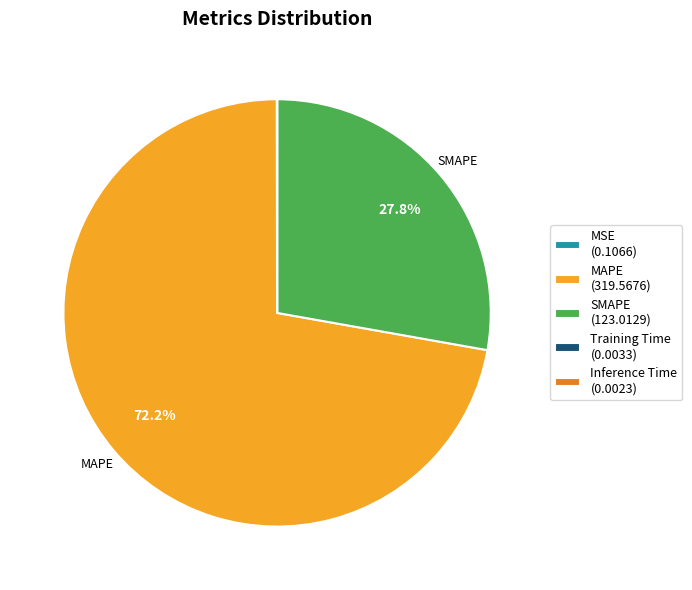

What is the majority slice?

MAPE